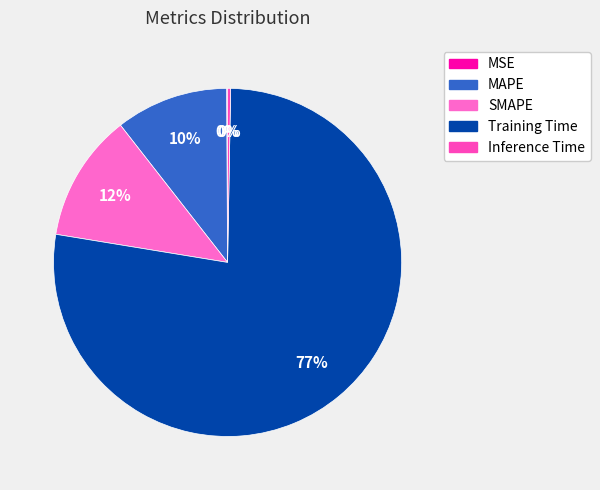

Which slice represents more than half of the pie?

Training Time